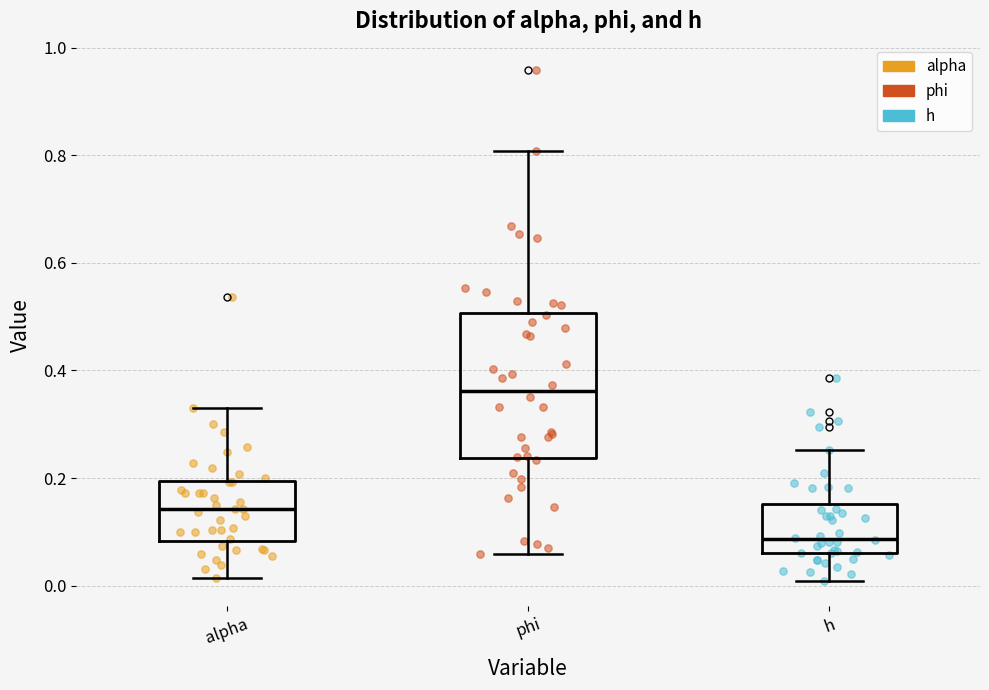

Reading left to right, read every box against the y-axis: the position of its median line, the range the box covers, and the ends of its whiskers. The values are not printed on the chart, so give them approximately, as read against the axis.

alpha: median 0.14, box 0.08 to 0.20, whiskers 0.02 to 0.34
phi: median 0.36, box 0.24 to 0.50, whiskers 0.06 to 0.80
h: median 0.08, box 0.06 to 0.16, whiskers 0.00 to 0.26